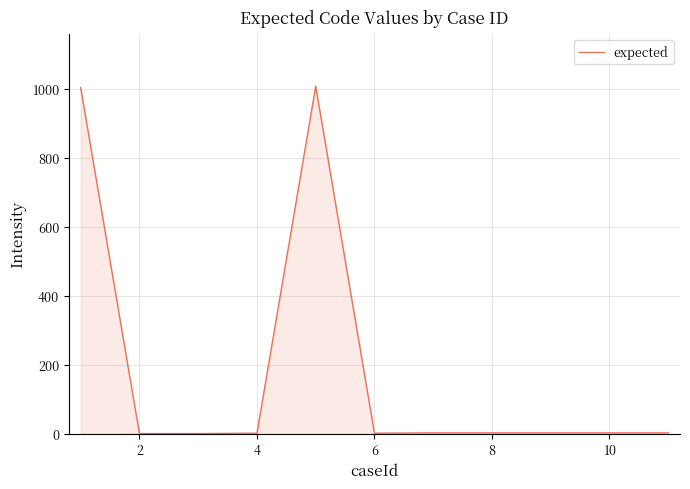

What is the difference between the maximum and minimum values?

1007